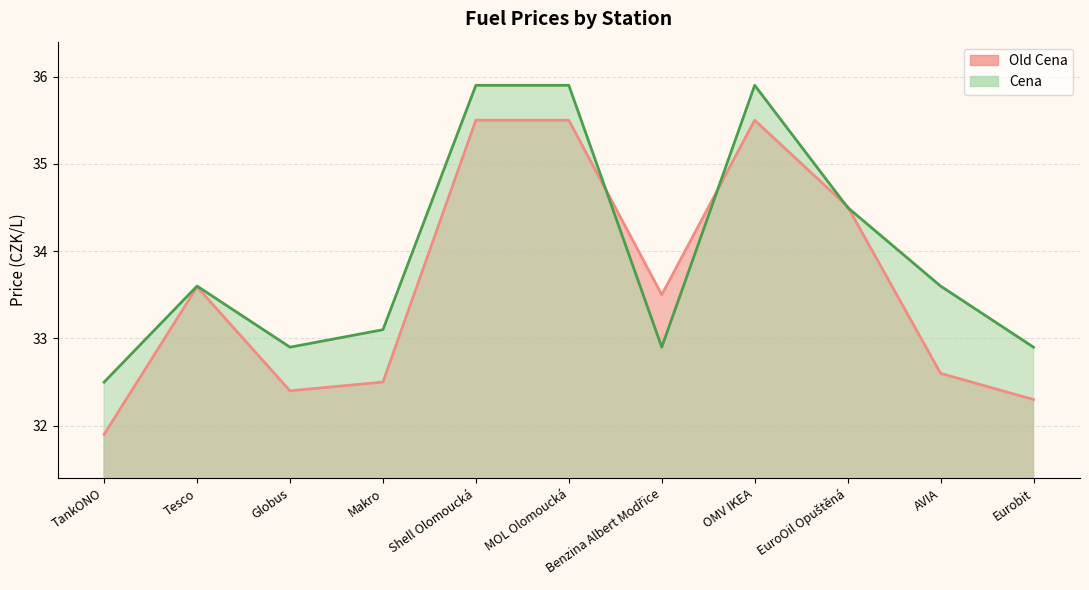

What is the difference between the maximum and minimum values in the Cena series?

3.4